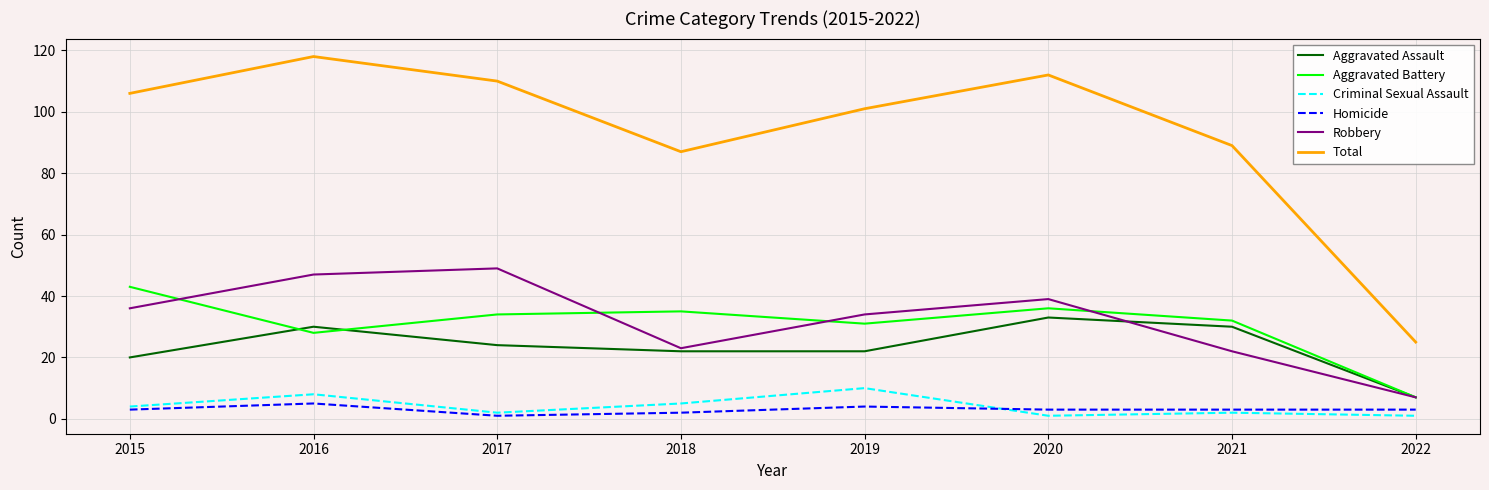

Does the chart have visible grid lines?

Yes